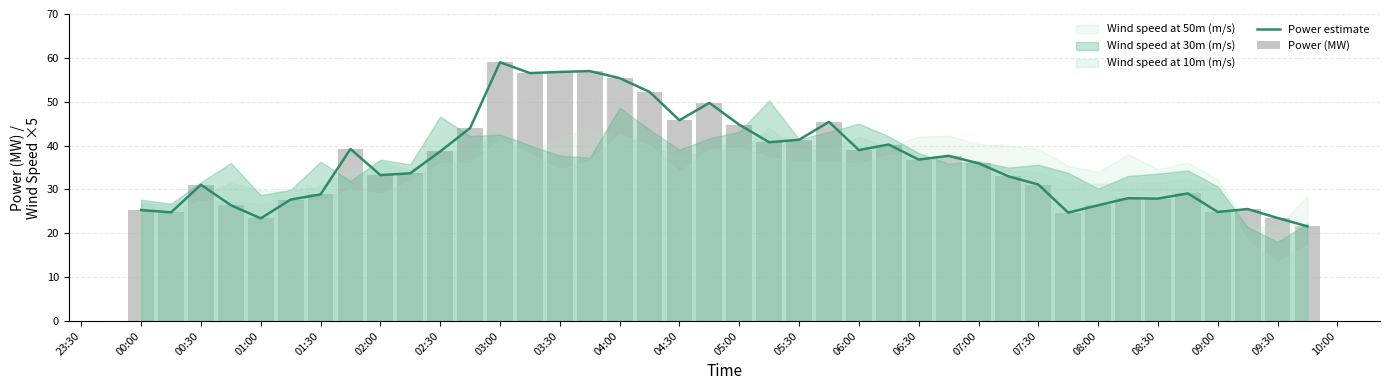

What is the maximum value for Power estimate?

59.0